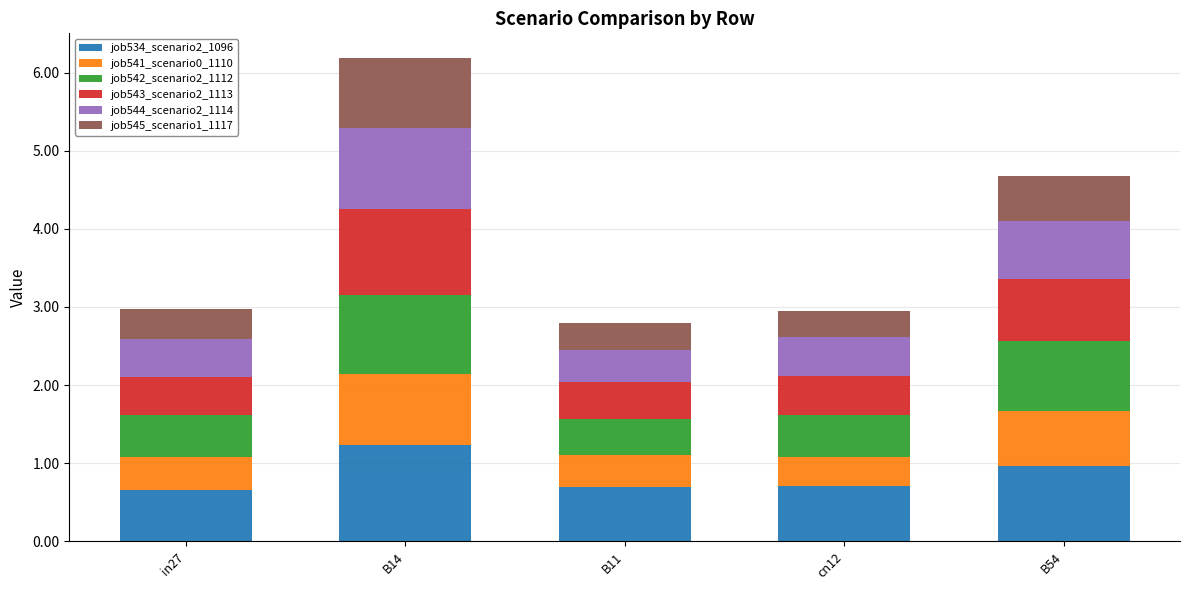

Which category has the highest value in the job534_scenario2_1096 series?

B14